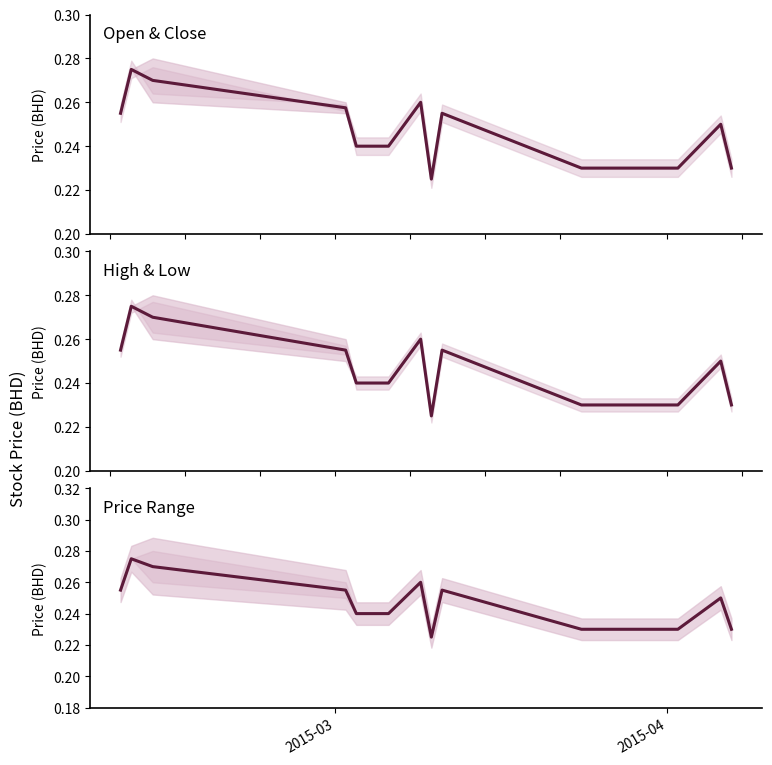

Reading left to right, transcribe all the data shown in this chart.

midpoint open/close: 0.3	0.3	0.3	0.3	0.2	0.2	0.2	0.3	0.2	0.3	0.2	0.2	0.2	0.2	0.2
midpoint high/low: 0.3	0.3	0.3	0.3	0.2	0.2	0.2	0.3	0.2	0.3	0.2	0.2	0.2	0.2	0.2
price midpoint: 0.3	0.3	0.3	0.3	0.2	0.2	0.2	0.3	0.2	0.3	0.2	0.2	0.2	0.2	0.2